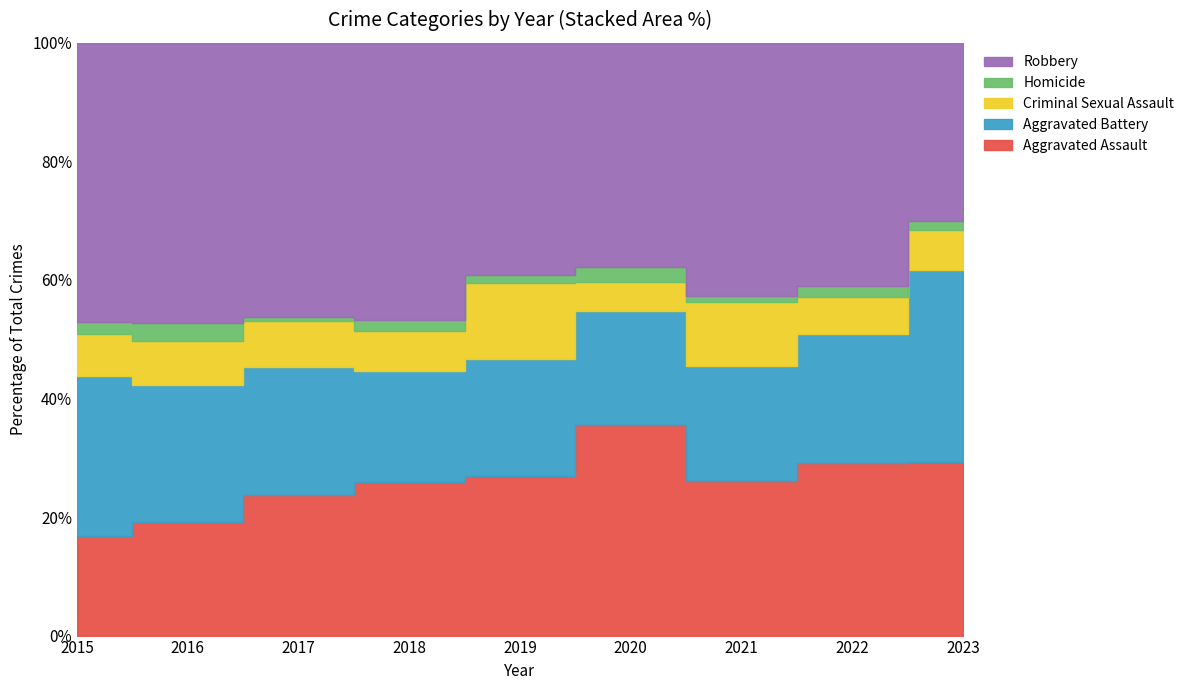

At how many categories does at least one series exceed 83?

8